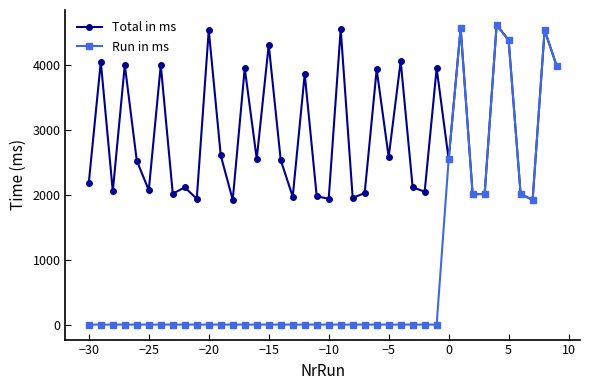

What is the value of the Run in ms point at the 39th from the left?

4545.3